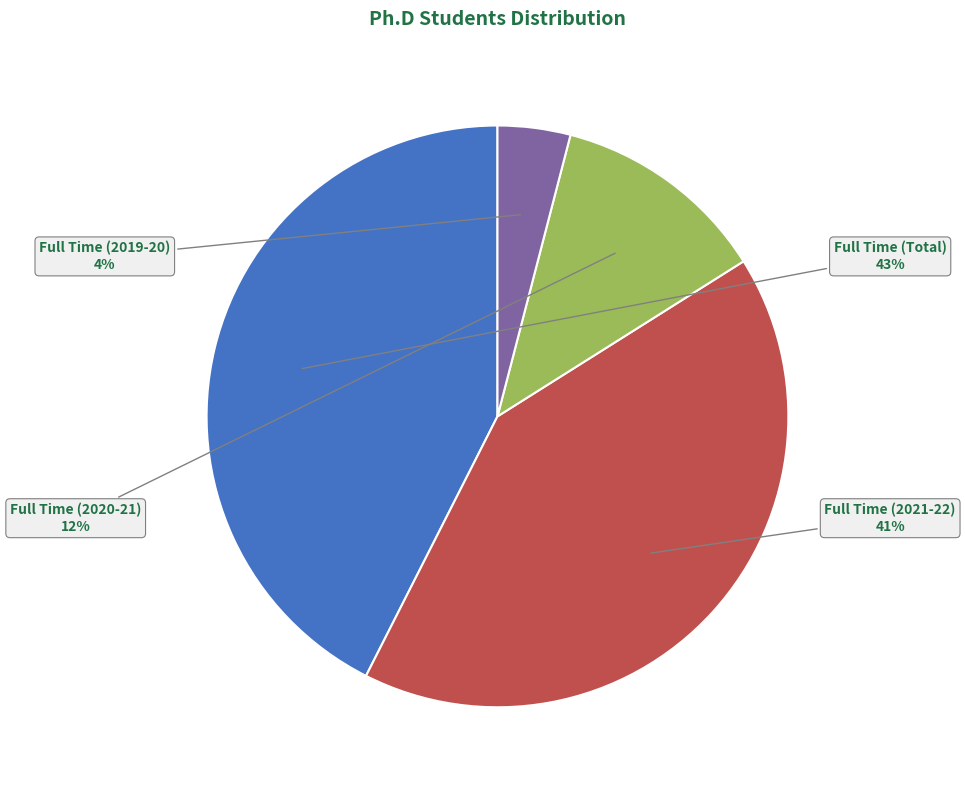

Is there any slice that represents more than half of the pie?

No